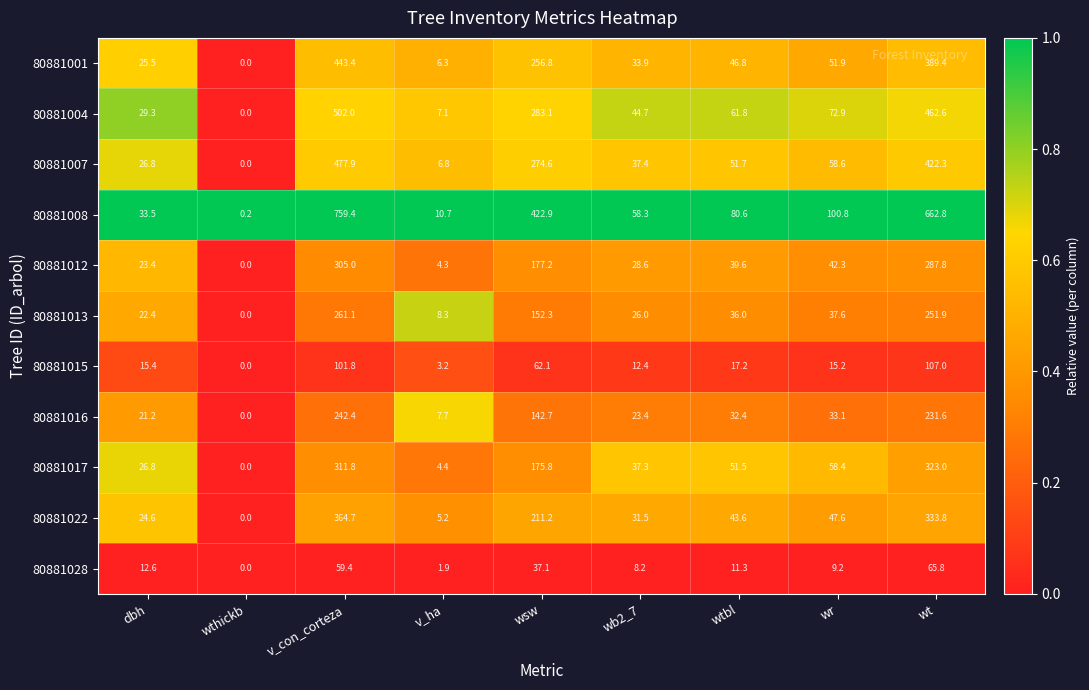

What is the approximate value of 80881012 at wsw?

177.2